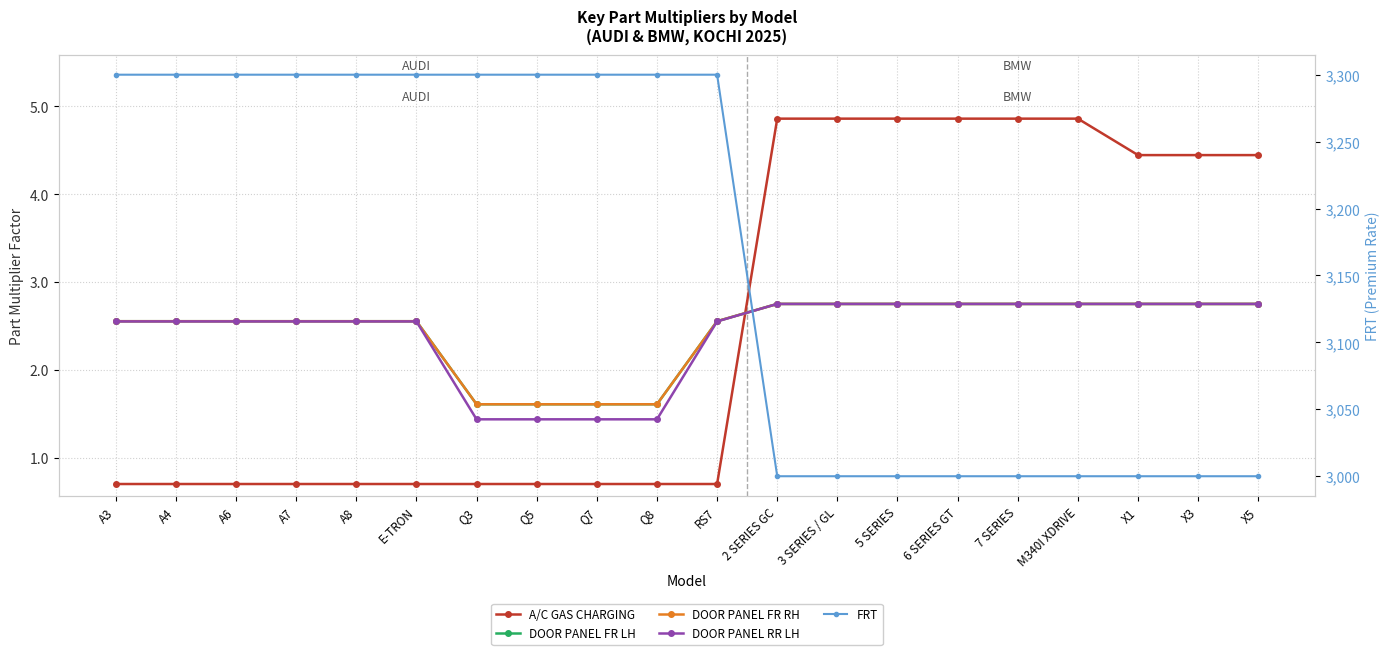

What is the minimum value shown in the chart?

0.7